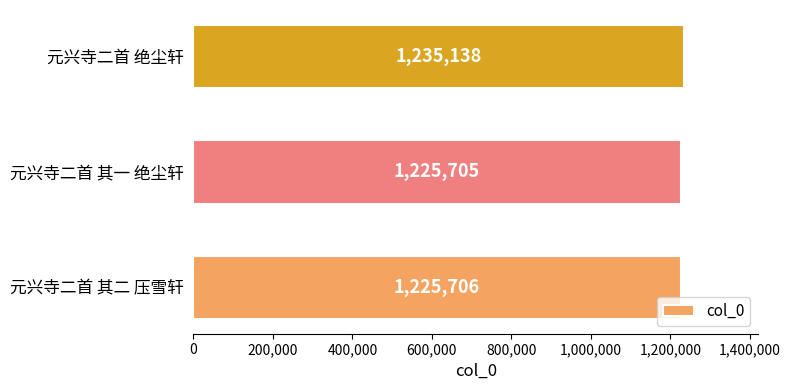

What is the maximum value shown in the chart?

1235138